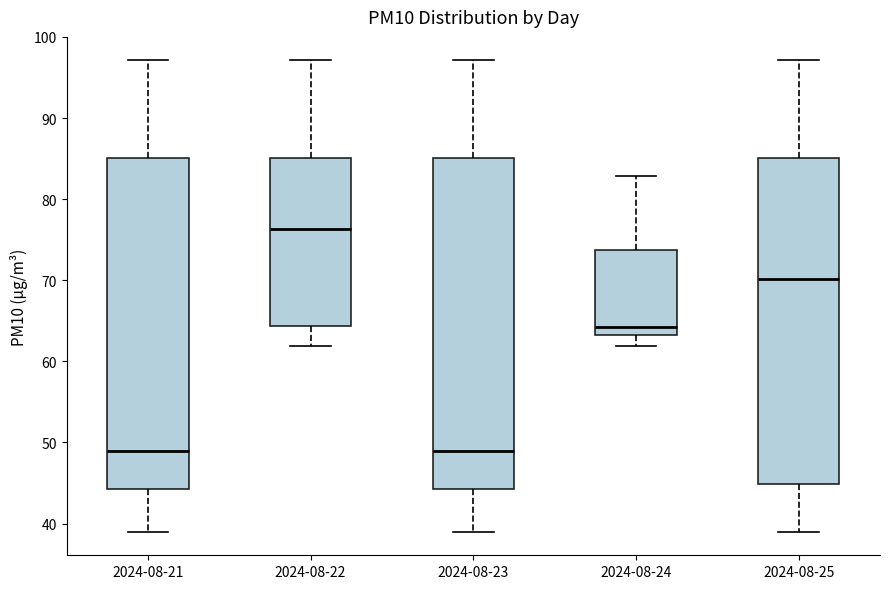

Where is the lower edge of the box for 2024-08-21 on the y-axis? The values are not printed on the chart, so give them approximately, as read against the axis.

44